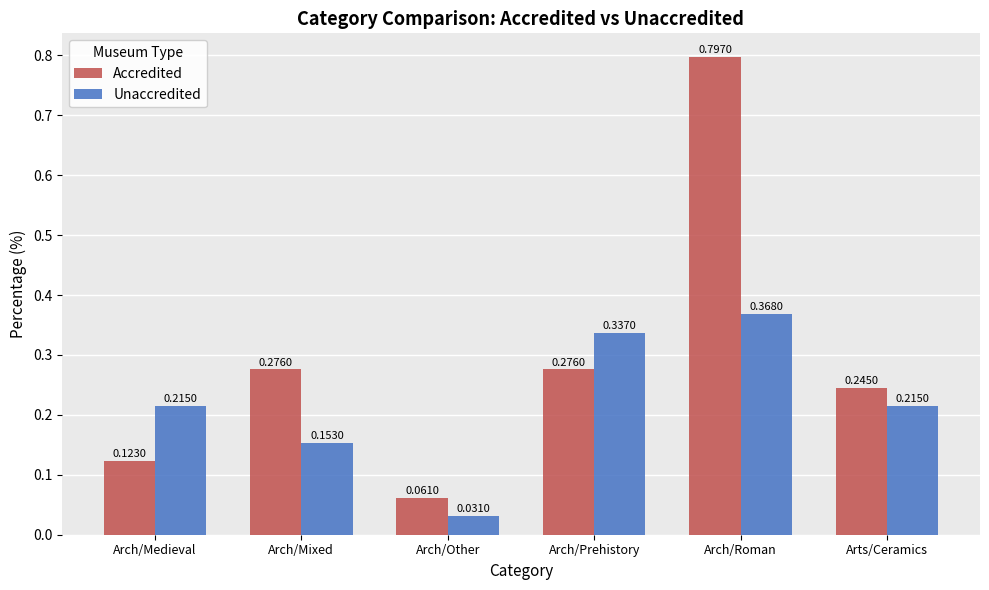

Which series changed the most between Arch/Prehistory and Arch/Roman?

Accredited